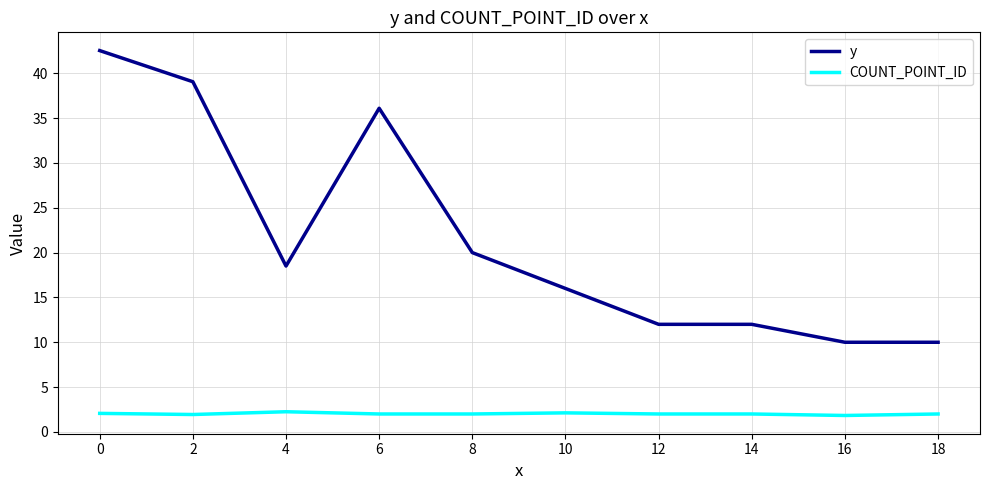

Does the chart have visible grid lines?

Yes